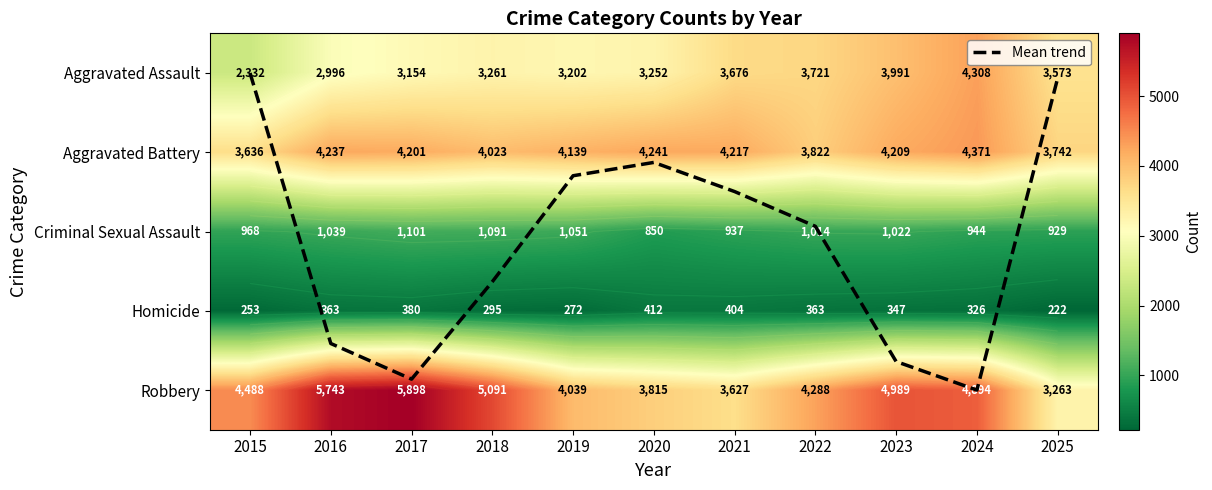

What is the maximum value shown in the chart?

5898.0